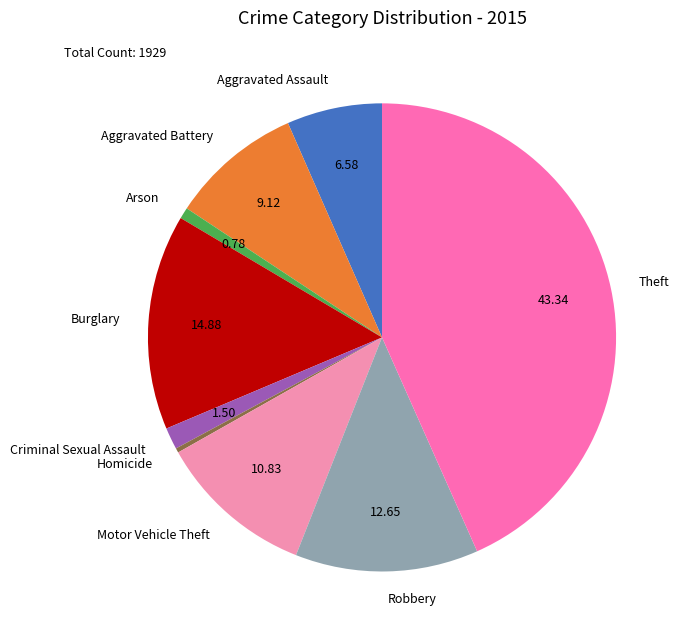

Is it true that Robbery is 1% of the pie?

False